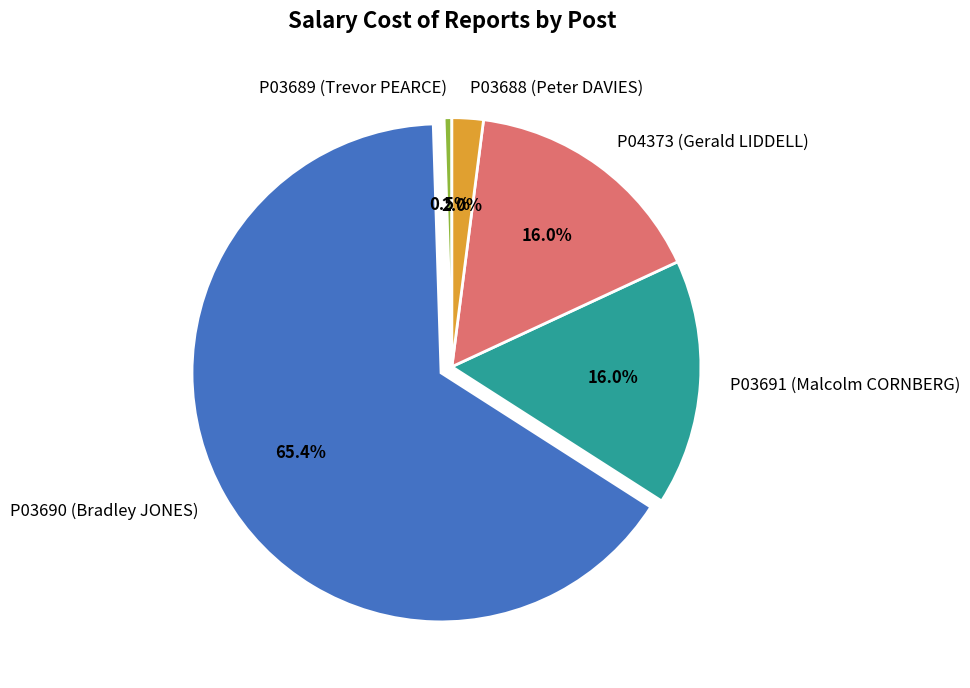

Is the sum of P03689 (Trevor PEARCE) and P03691 (Malcolm CORNBERG) greater than half?

No